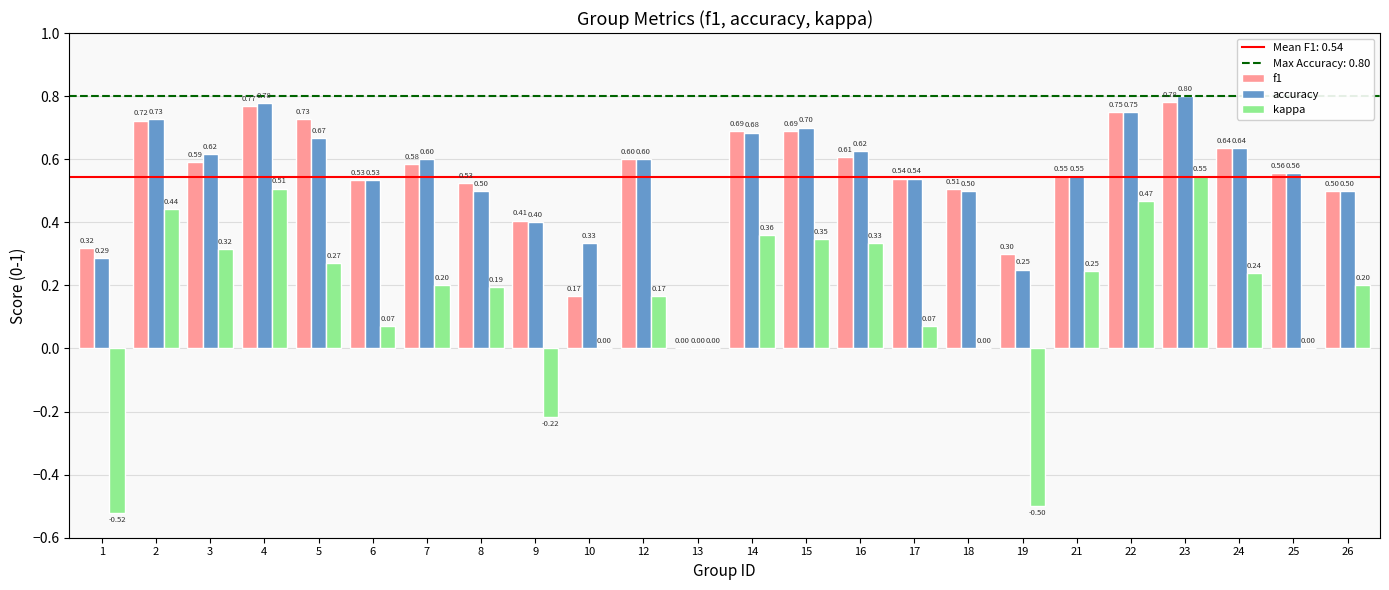

What is the difference between the f1 values at 5 and 26?

0.2